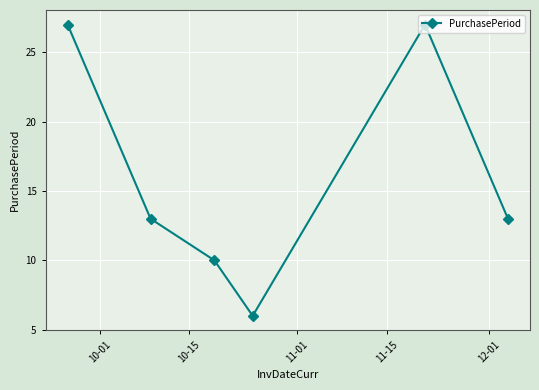

What is the value of the 5th point from the left?

27